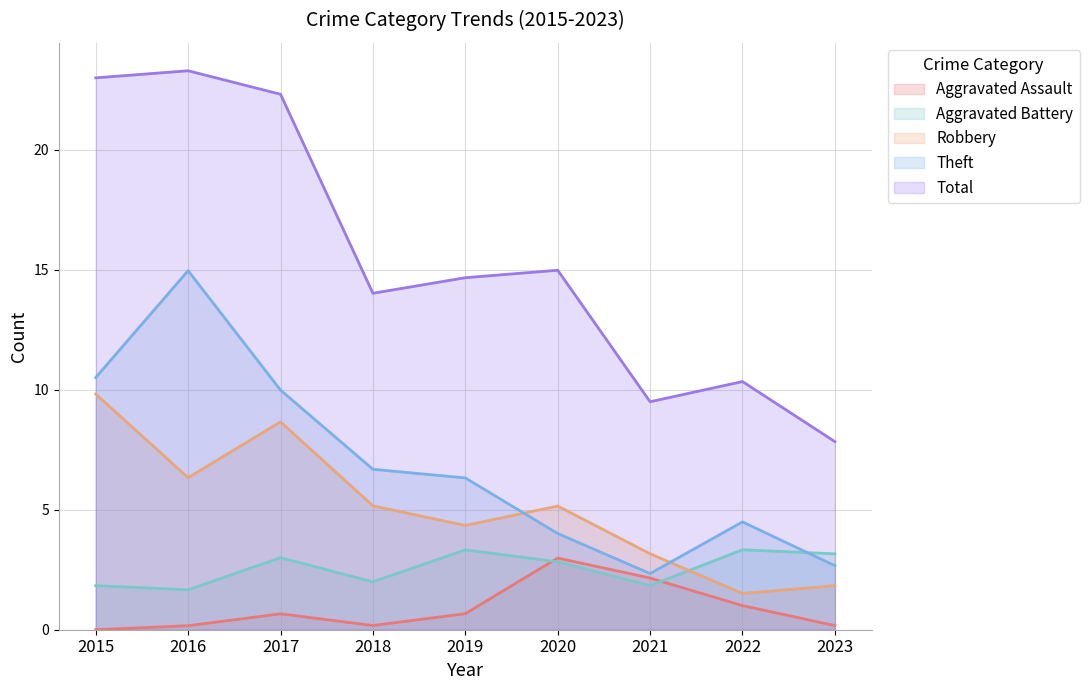

Is the value of Aggravated Battery at 2017 greater than the value of Robbery at 2020?

No